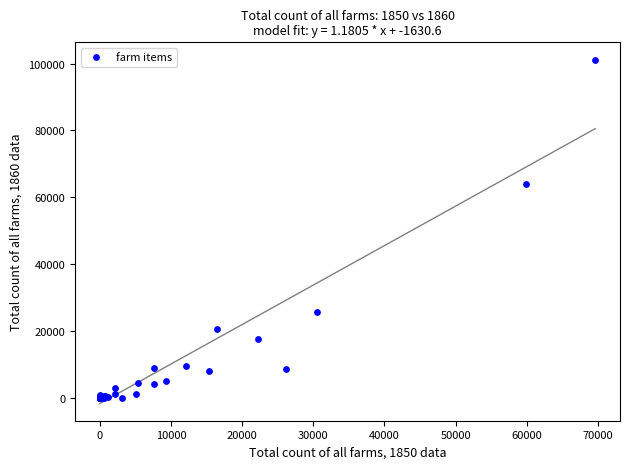

What Y value in the scatter plot is closest to 50601?

63989